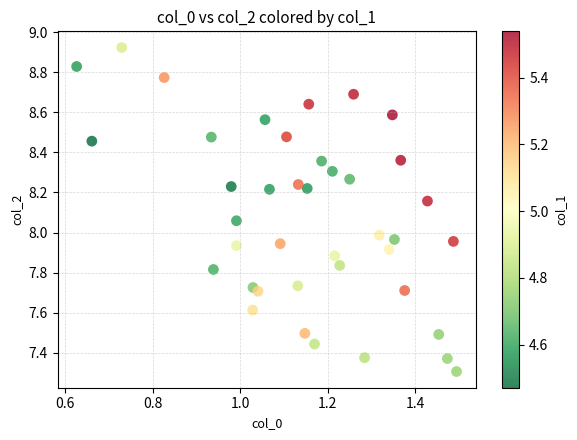

What is the range of Y values (max minus min)?

1.6